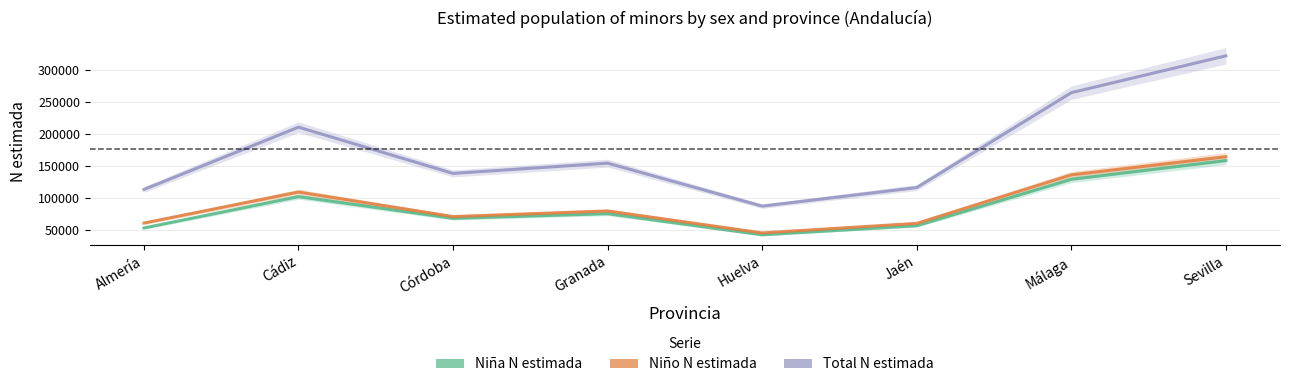

Does the chart display data point markers on the line(s)?

No